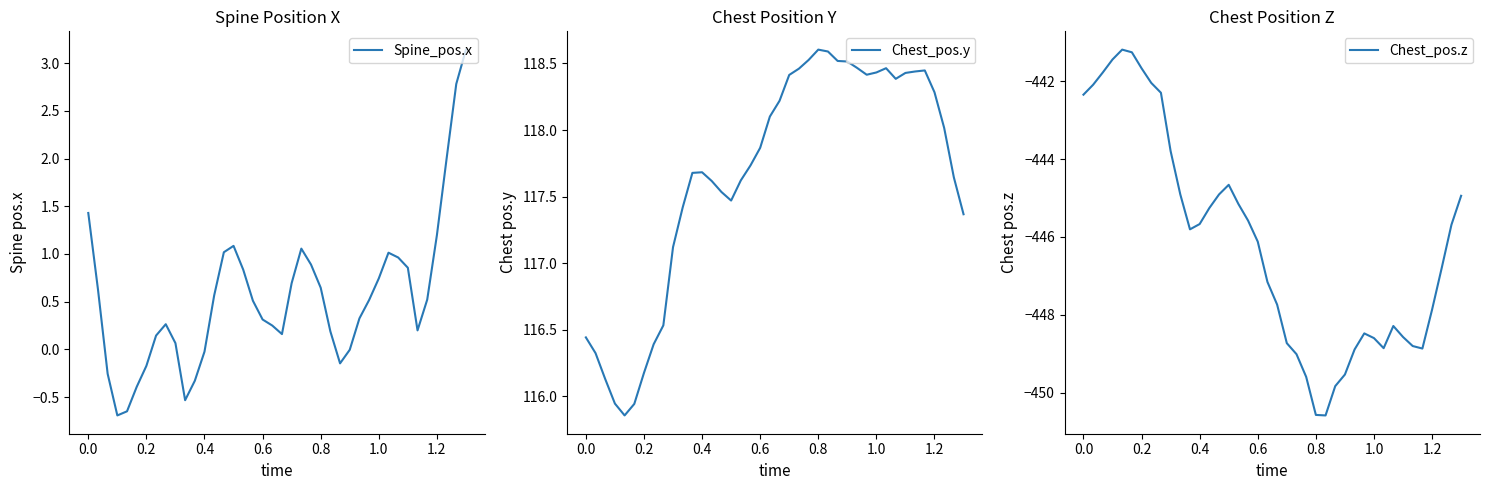

How many interior local peaks does the Chest_pos.z series have?

4